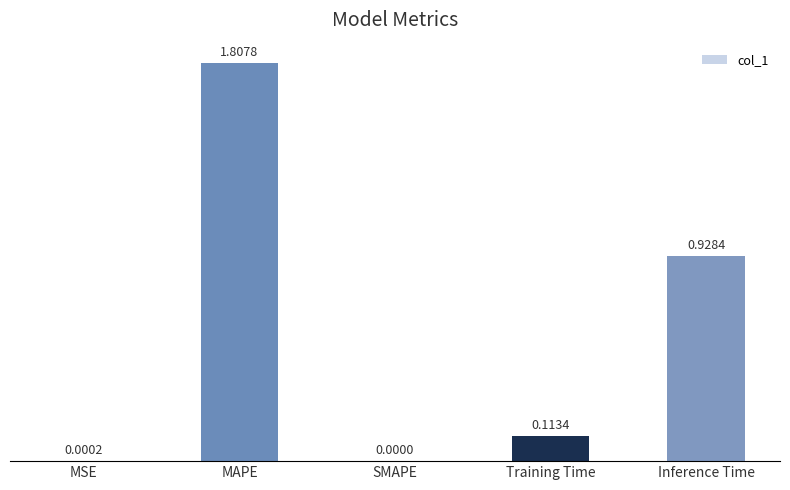

How many data points are above 0?

4